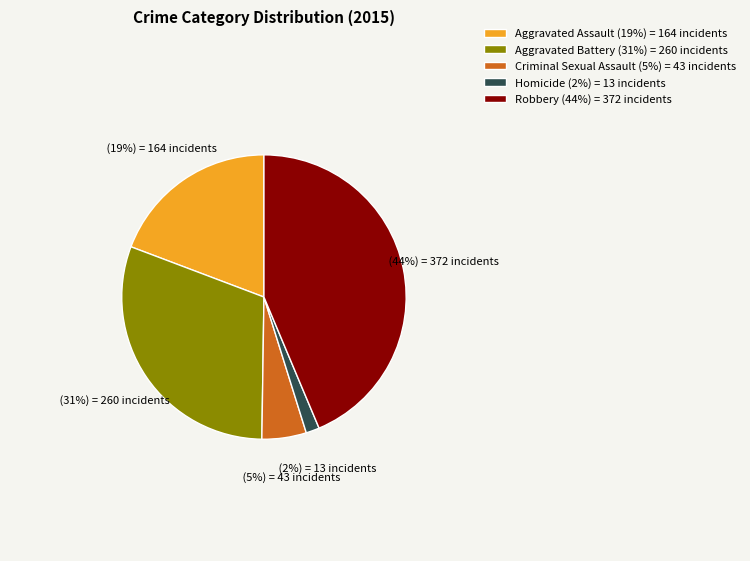

To the nearest percent, what percentage of the pie is Aggravated Battery?

31%